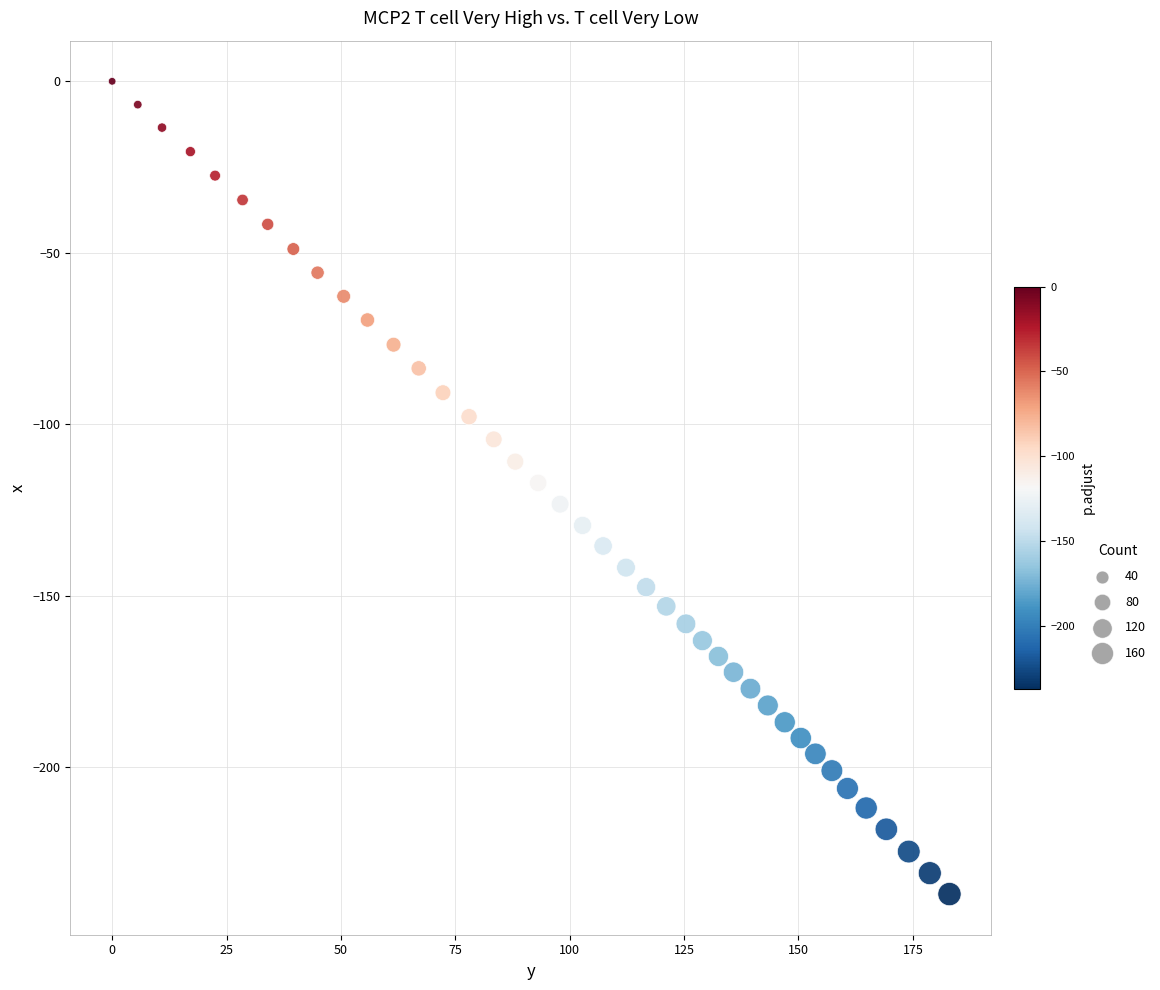

What is the range of X values (max minus min)?

183.0